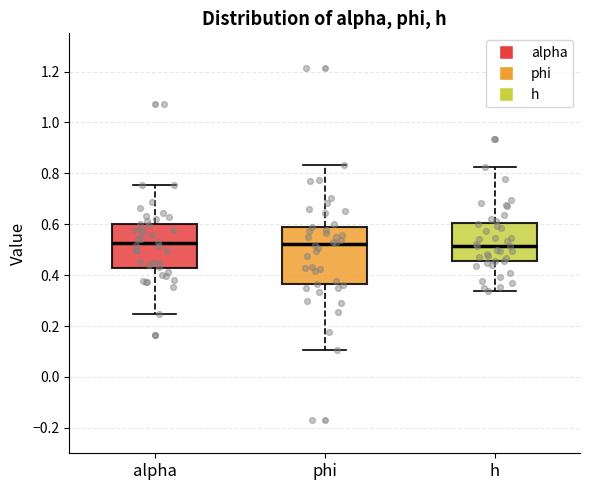

Reading left to right, transcribe this box plot: for each box, give where its median line is, the range the box spans, and where its two whiskers end, as read against the y-axis. The values are not printed on the chart, so give them approximately, as read against the axis.

alpha: median 0.52, box 0.42 to 0.60, whiskers 0.24 to 0.76
phi: median 0.52, box 0.36 to 0.60, whiskers 0.10 to 0.84
h: median 0.52, box 0.46 to 0.60, whiskers 0.34 to 0.82